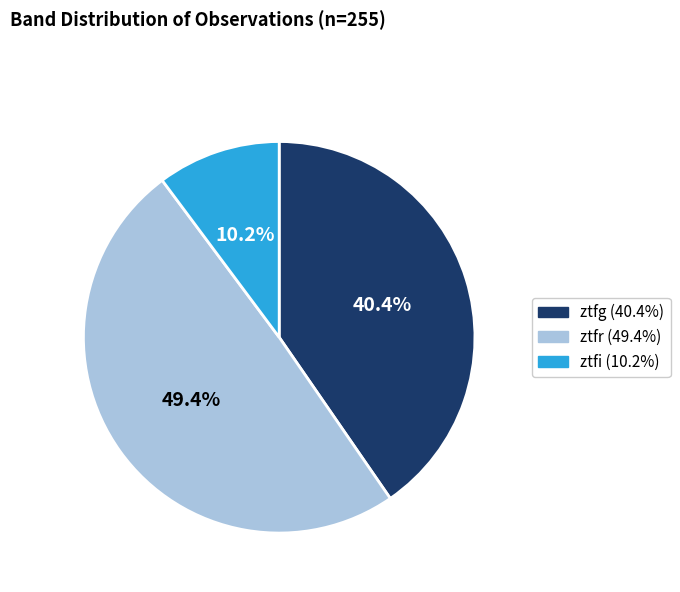

What is the largest slice in the pie chart?

ztfr